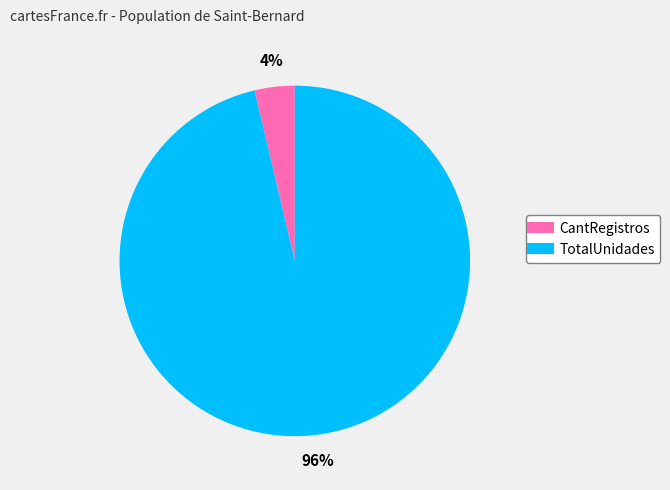

To the nearest percent, what percentage of the pie is TotalUnidades?

96%